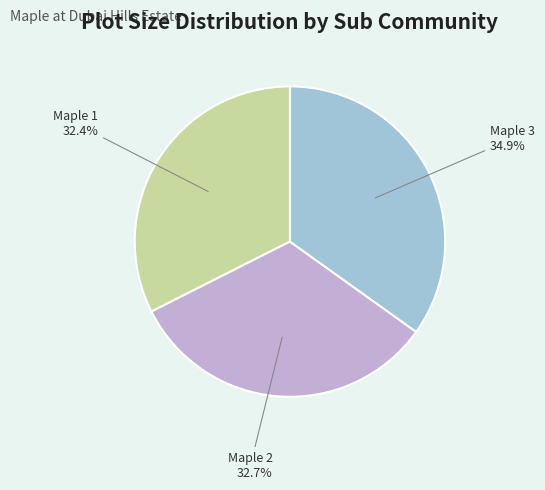

Is there any slice that represents more than half of the pie?

No